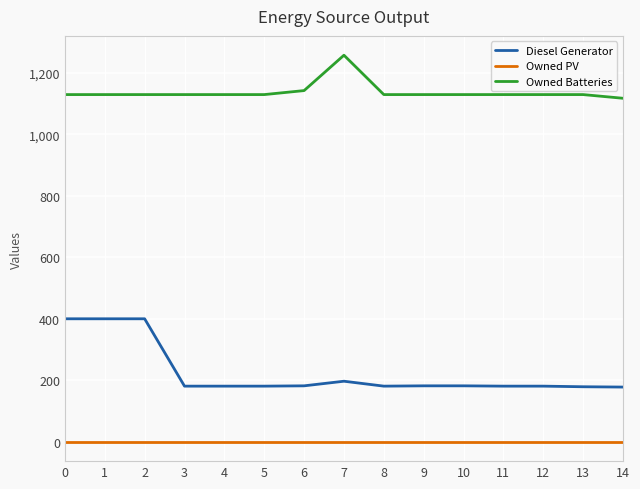

List the series in order of their overall mean, highest first.

Owned Batteries, Diesel Generator, Owned PV